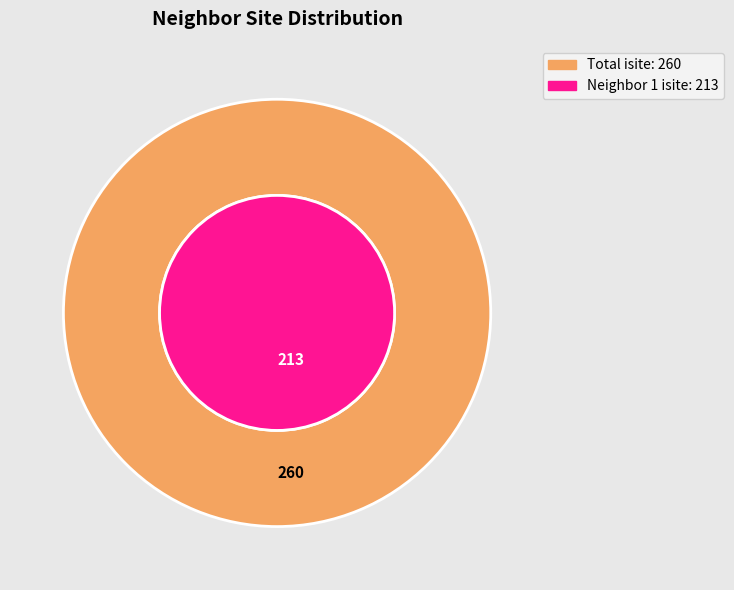

Is it true that 8 is 9% of the pie?

False